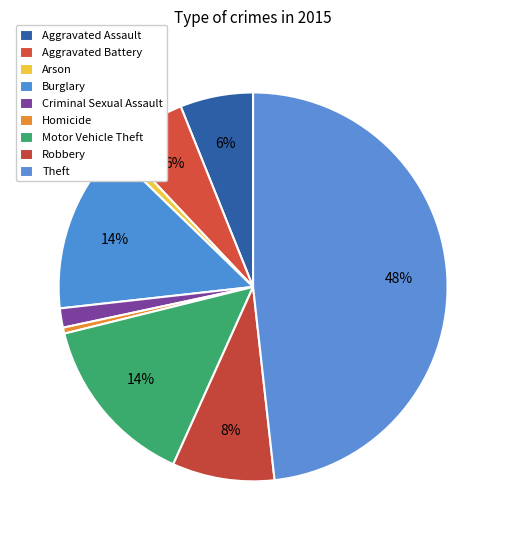

Does any single category account for the majority?

No